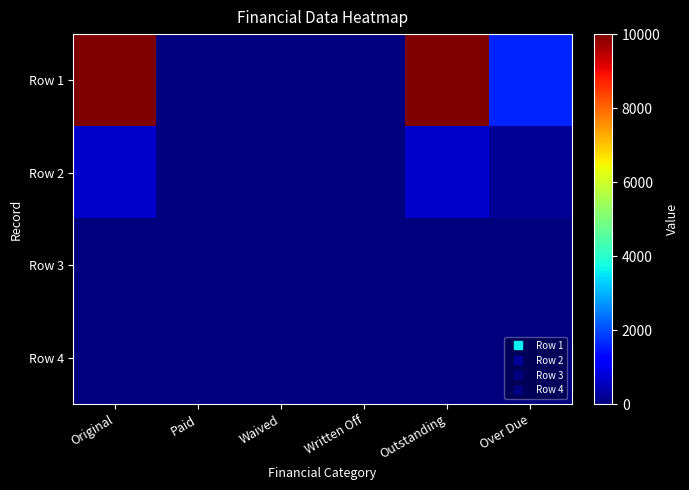

Between Original and Waived, which is larger?

Original